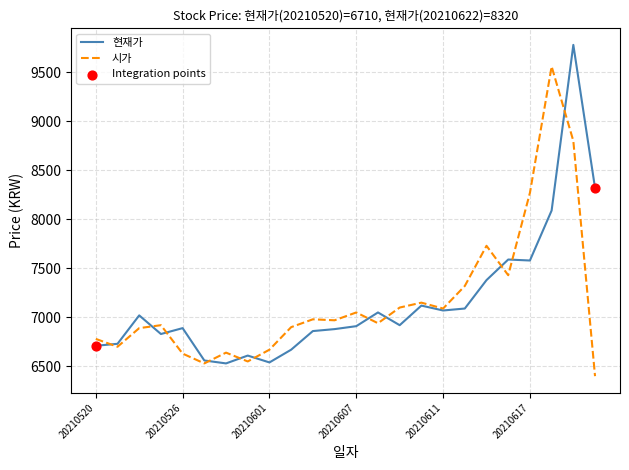

What is the minimum value shown in the chart?

6400